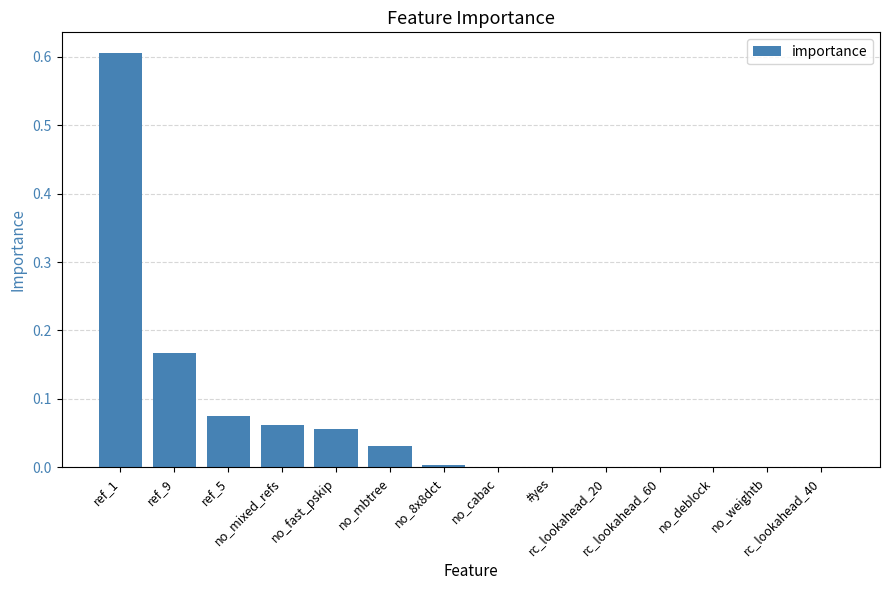

What is the greatest value displayed?

0.6